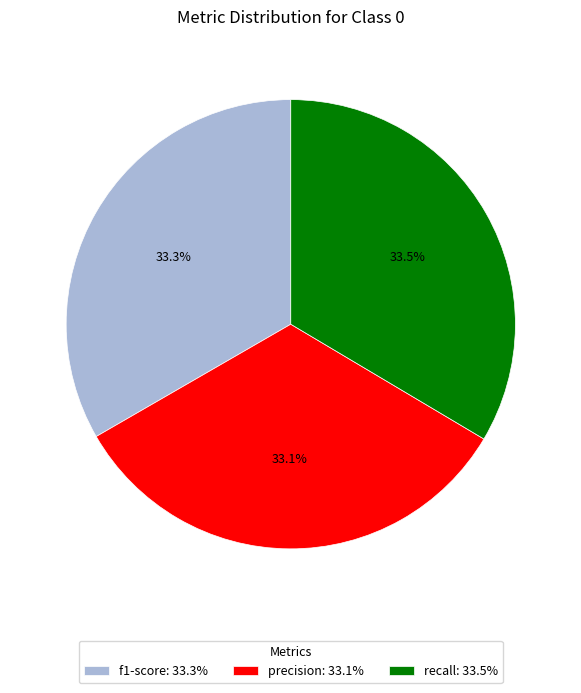

Is the sum of f1-score: 33.3% and recall: 33.5% greater than half?

Yes